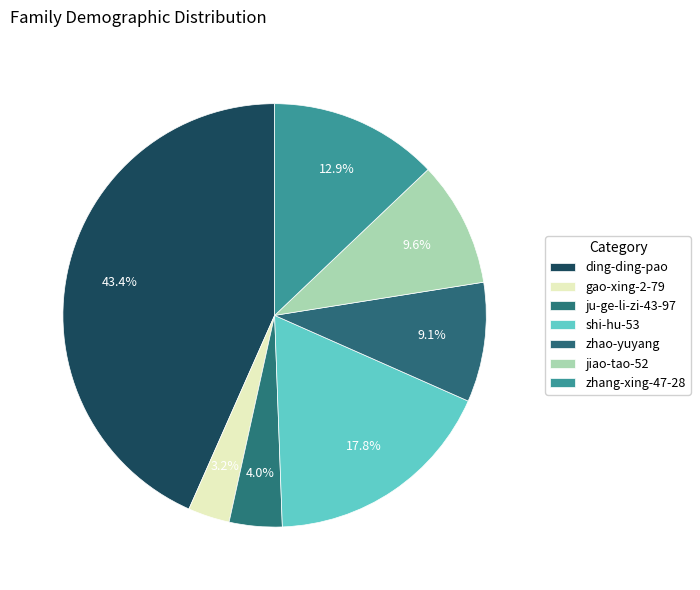

Is it true that zhao-yuyang is 9% of the pie?

True